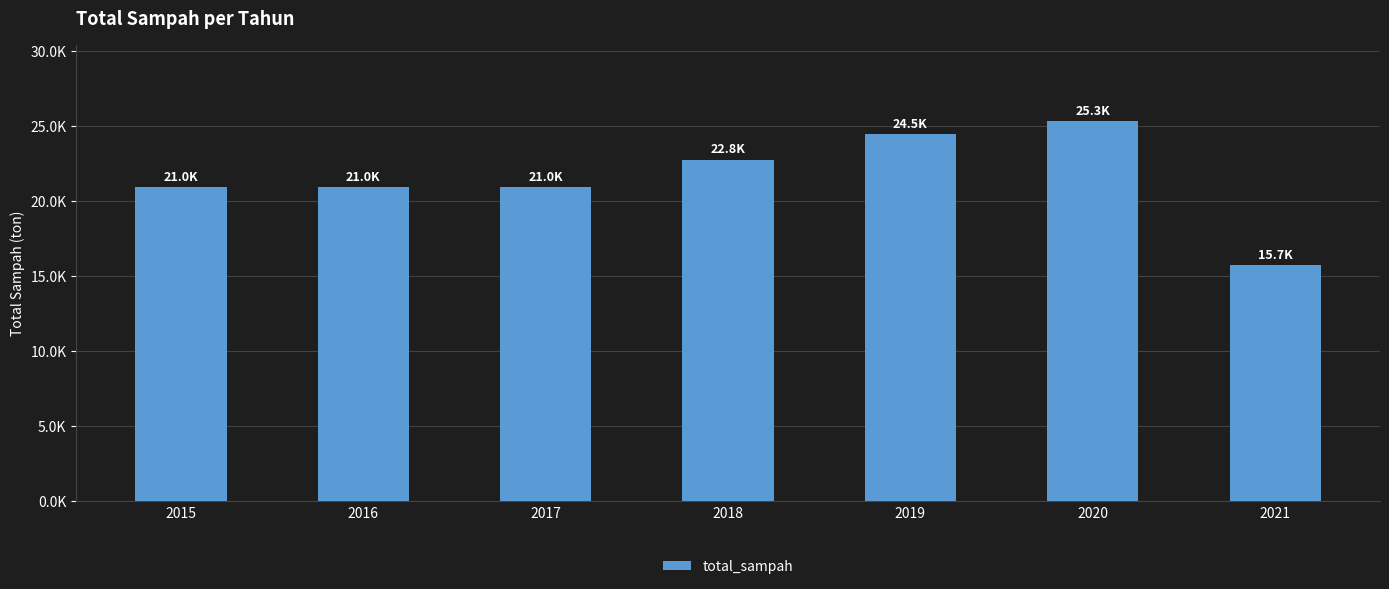

List the labels in order of value, smallest first.

2021, 2015, 2016, 2017, 2018, 2019, 2020